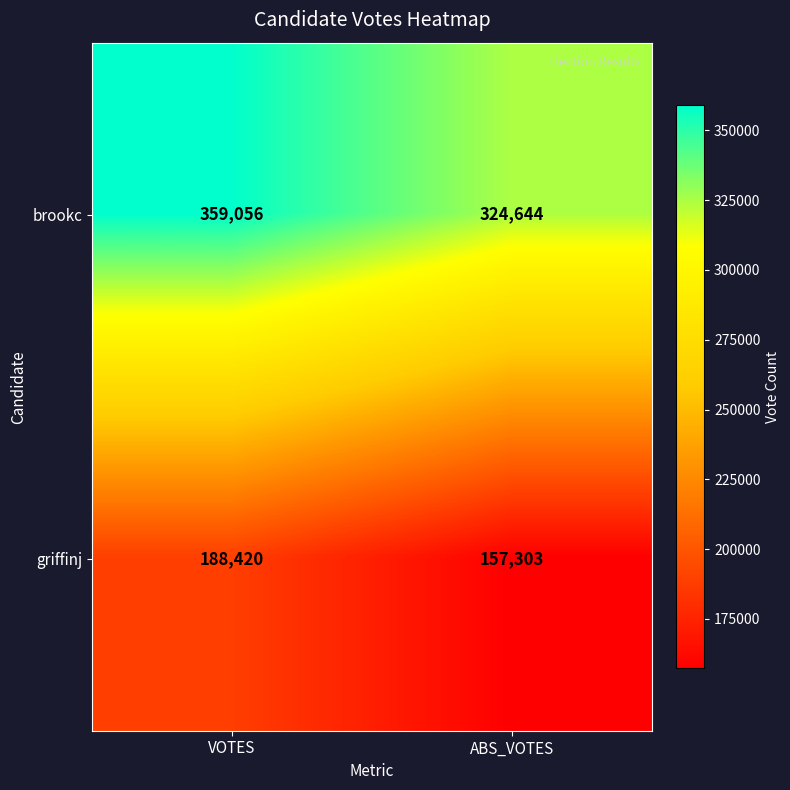

True or false: griffinj has a value of 188420 at VOTES.

True